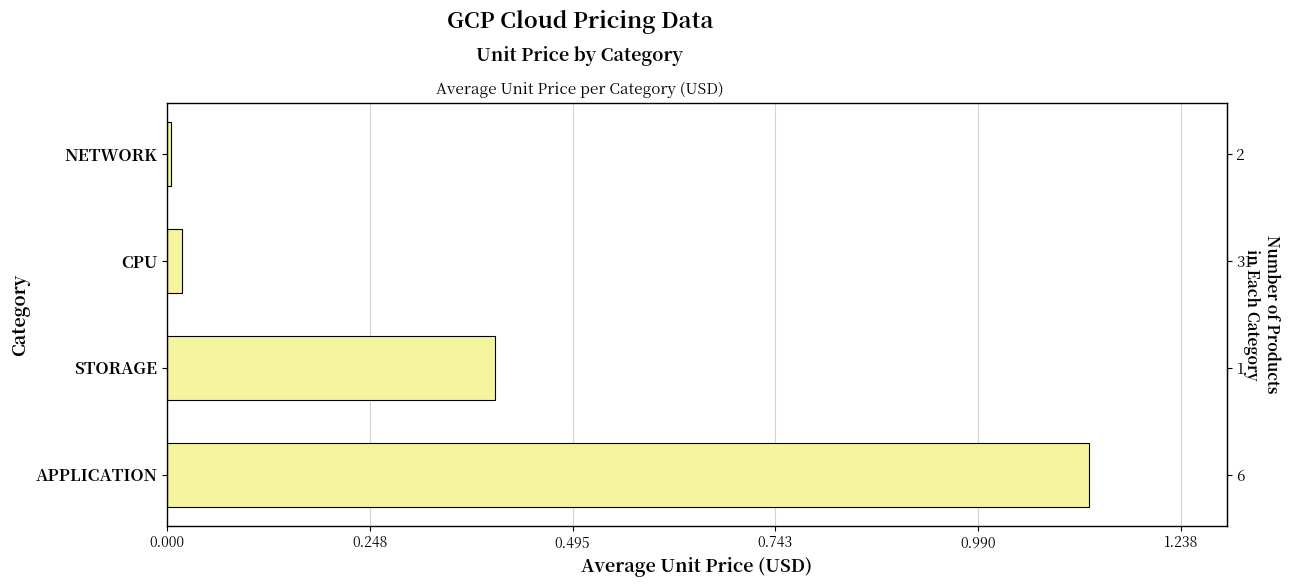

Are the bars horizontal?

Yes